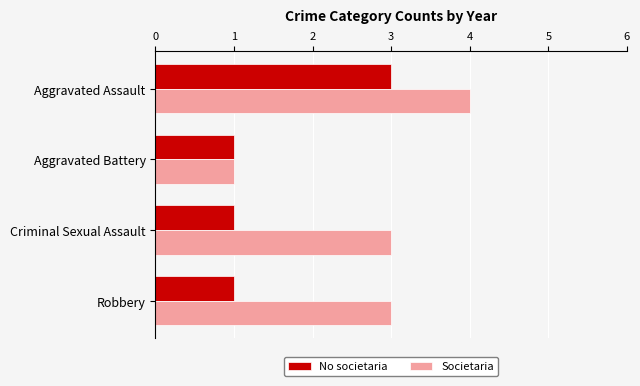

Read the Societaria value at Criminal Sexual Assault.

3